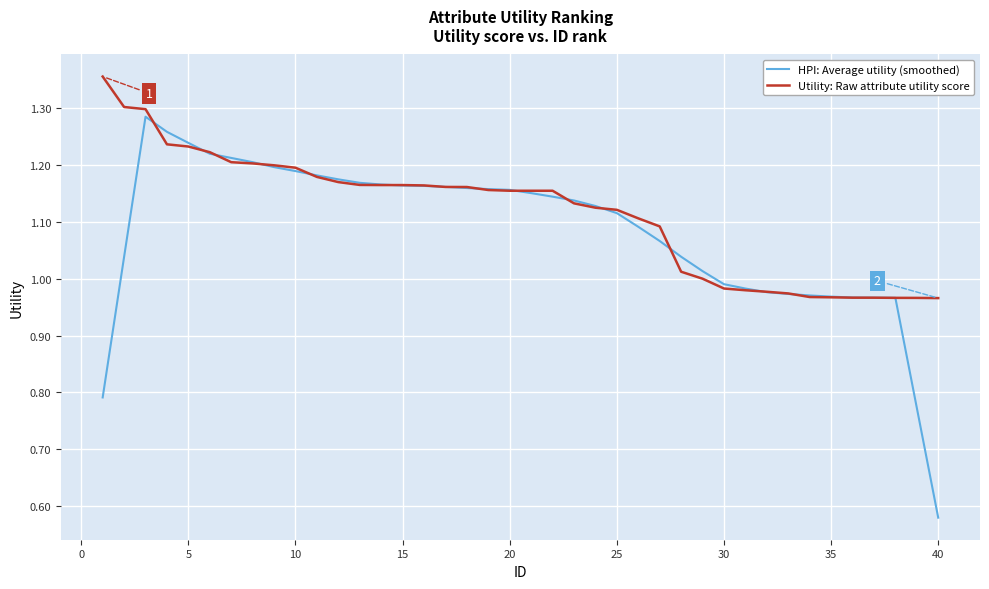

Rank the series by their average value, from lowest to highest.

HPI: Average utility (smoothed), Utility: Raw attribute utility score